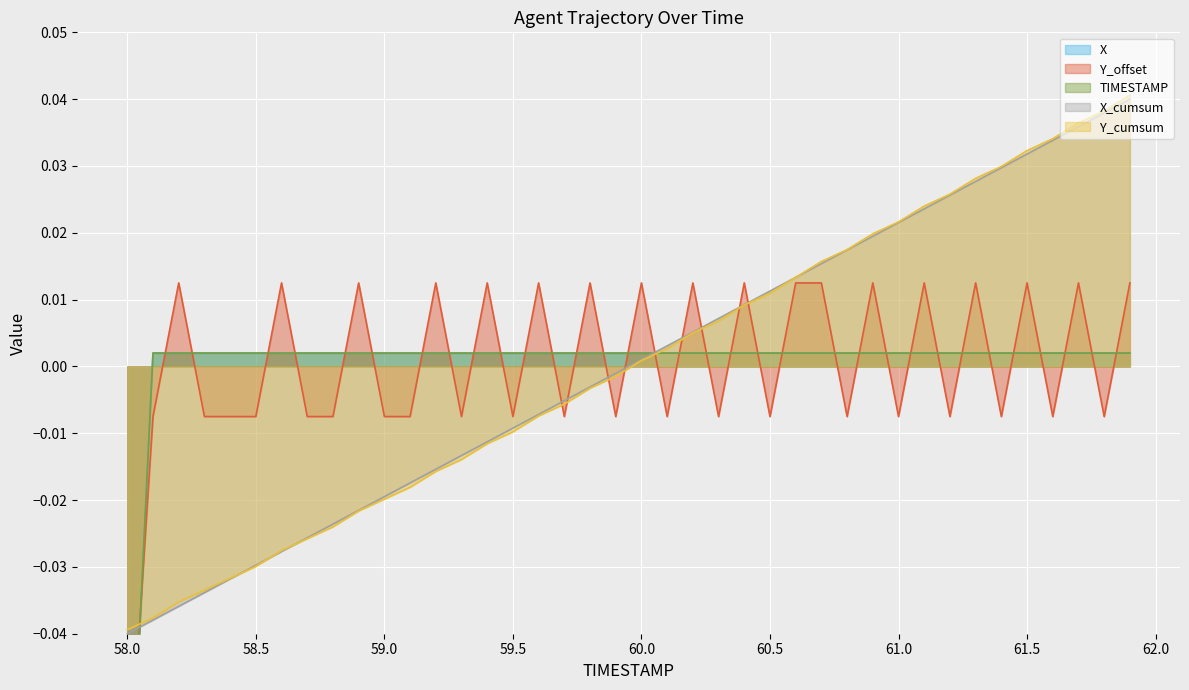

The value of Y_offset at 61.8 is 0.0. True or false?

True